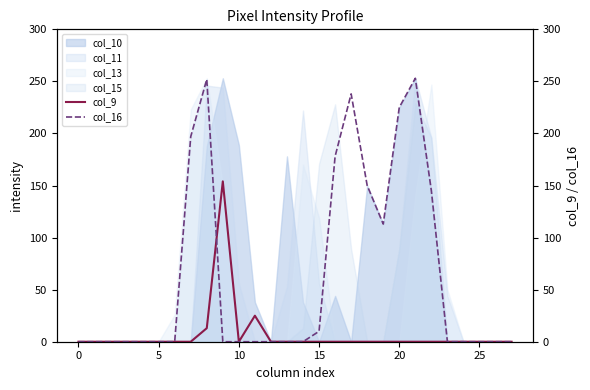

The value of col_13 at 15 is 119. True or false?

True